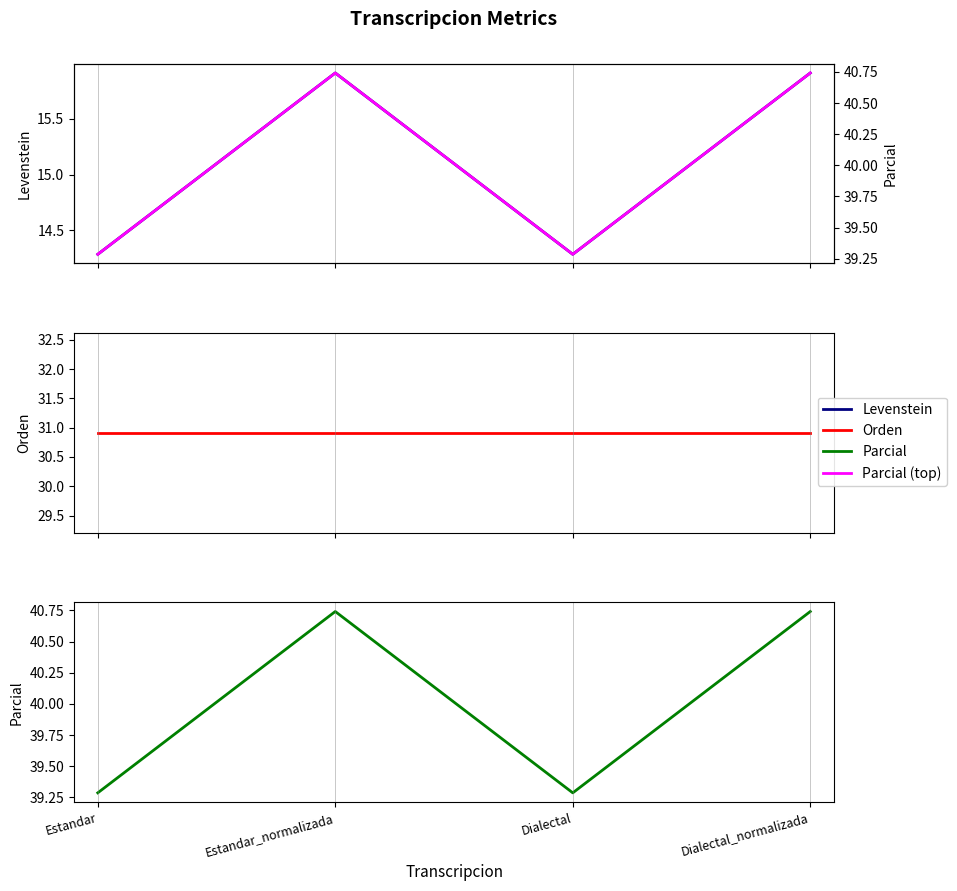

Where is the first local minimum for Levenstein?

Dialectal